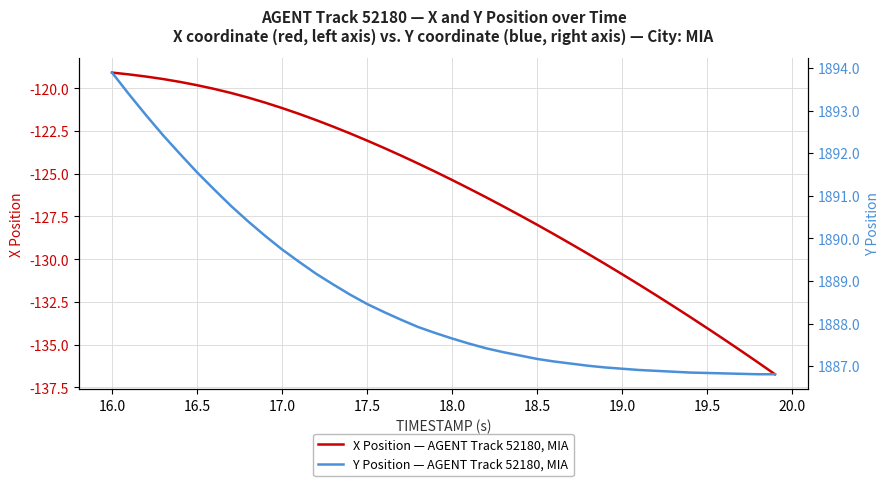

What is the sum of all X Position — AGENT Track 52180, MIA values?

-5042.1